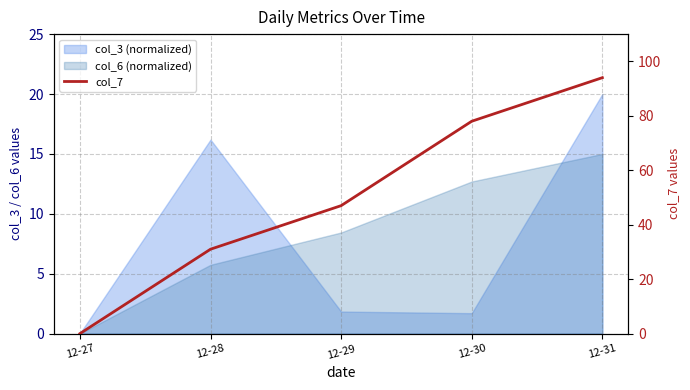

What is the sum of all values?

250